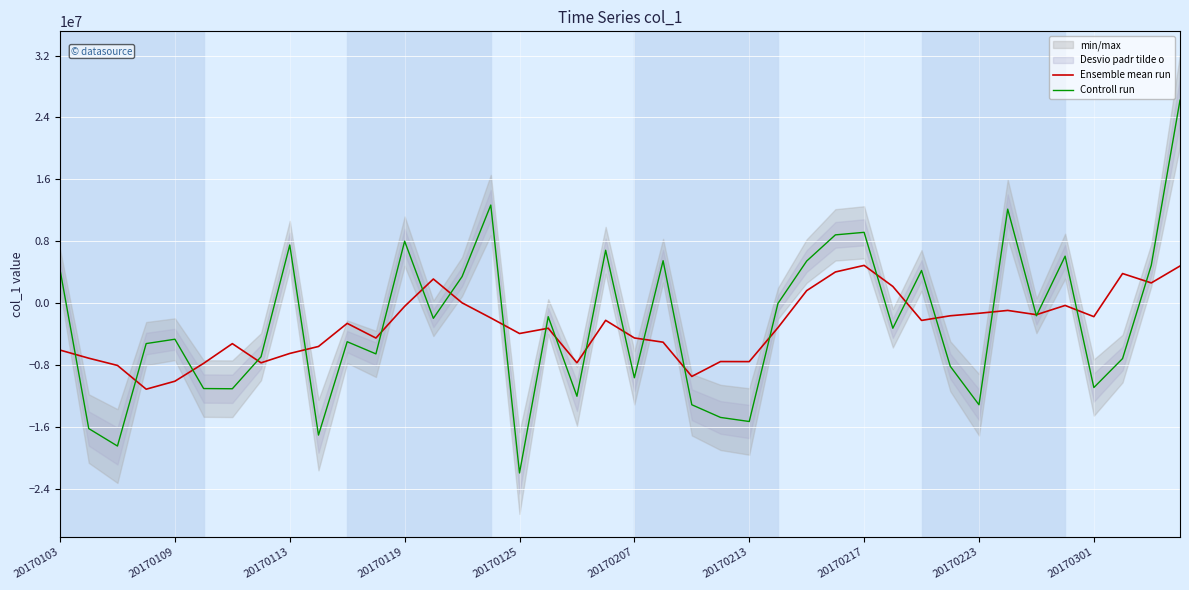

Which has a higher value, 39 or 33?

39